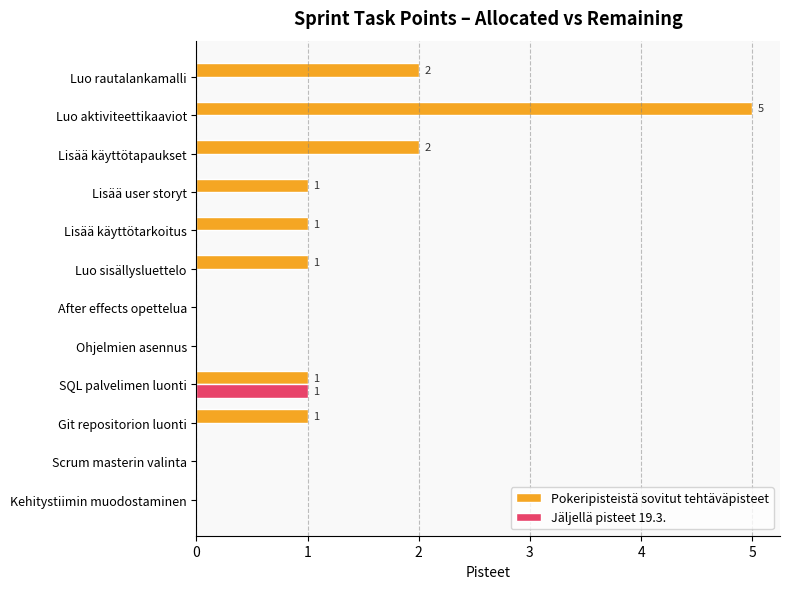

What is the sum of the Pokeripisteistä sovitut tehtäväpisteet values at Luo aktiviteettikaaviot and Lisää user storyt?

6